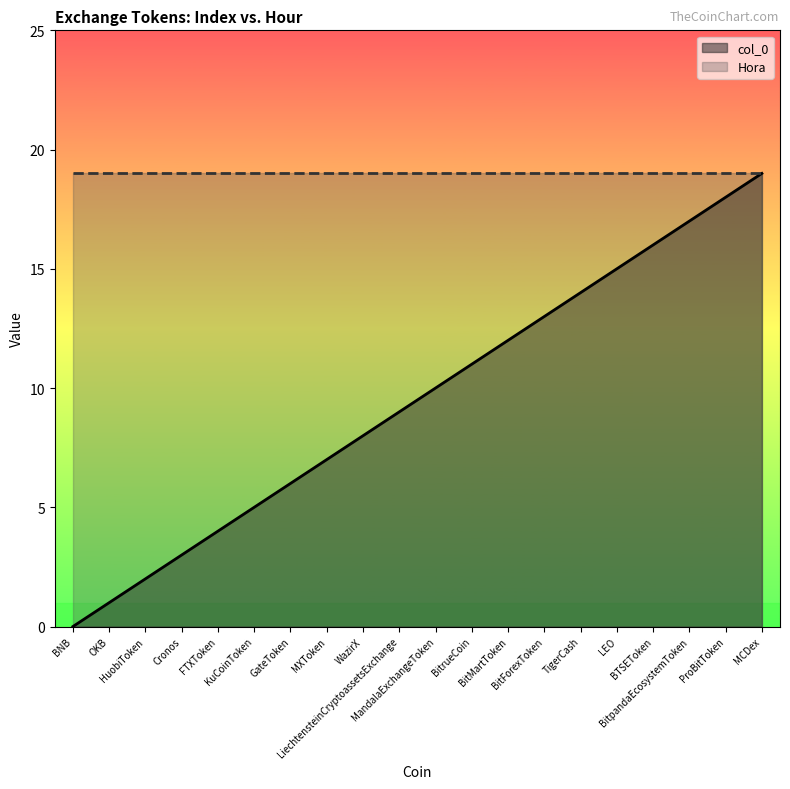

What is the label of the 18th point from the right?

HuobiToken